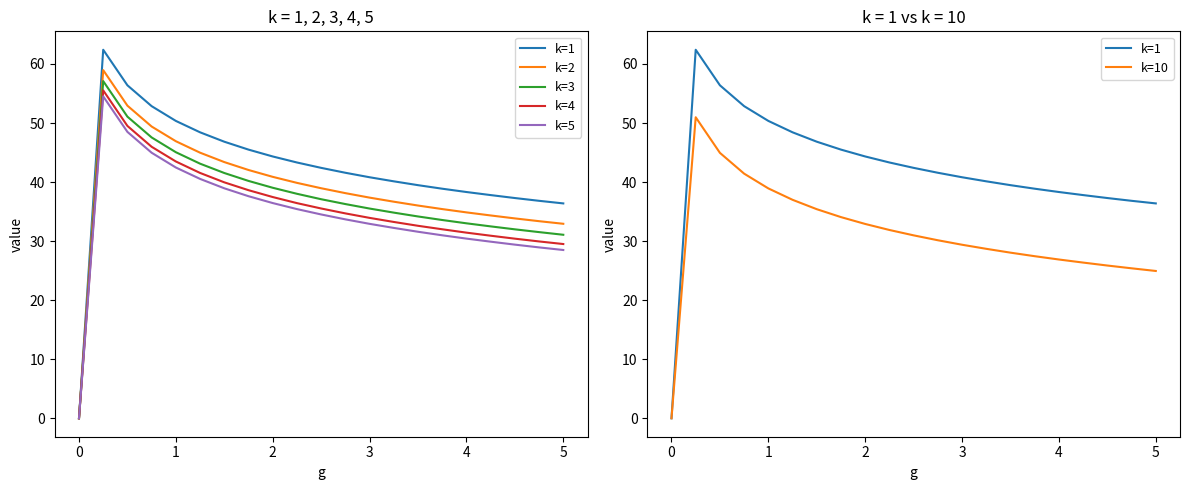

Is the value of k=3 at 15 greater than the value of k=2 at 16?

No